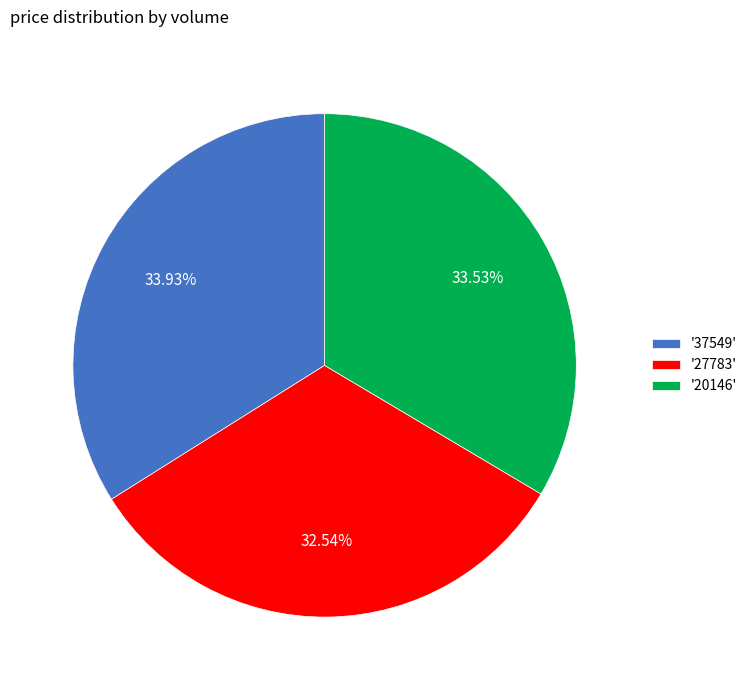

Is there a majority slice in this chart?

No